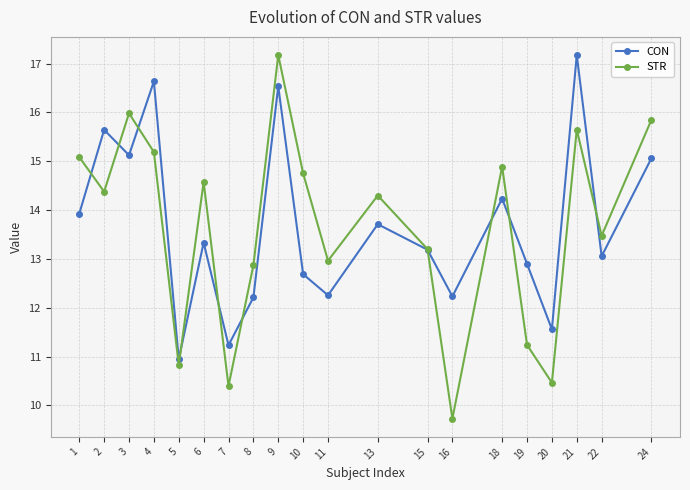

At which label does CON reach its peak?

21